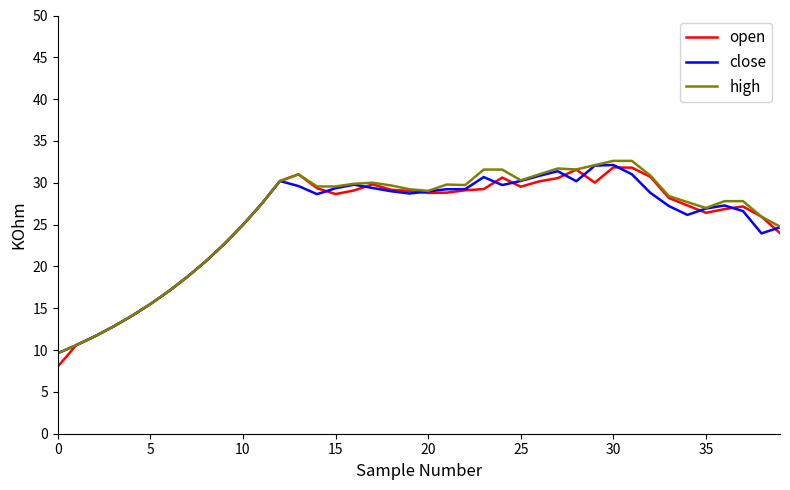

What is the maximum value shown in the chart?

32.6